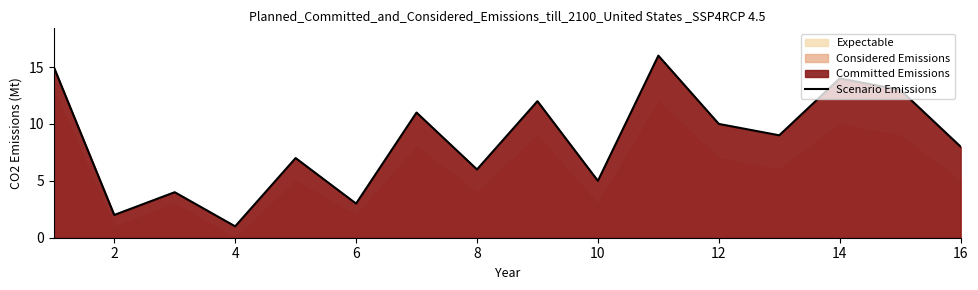

What is the highest value of the Scenario Emissions series?

16